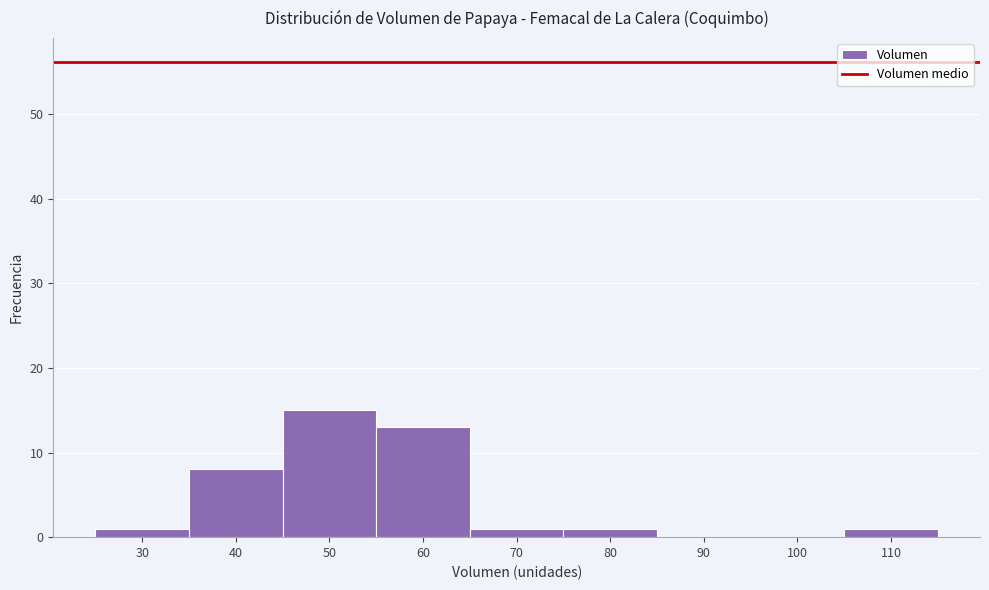

Reading left to right, what are all the values shown in this chart?

30=1	40=8	50=15	60=13	70=1	80=1	90=0	100=0	110=1